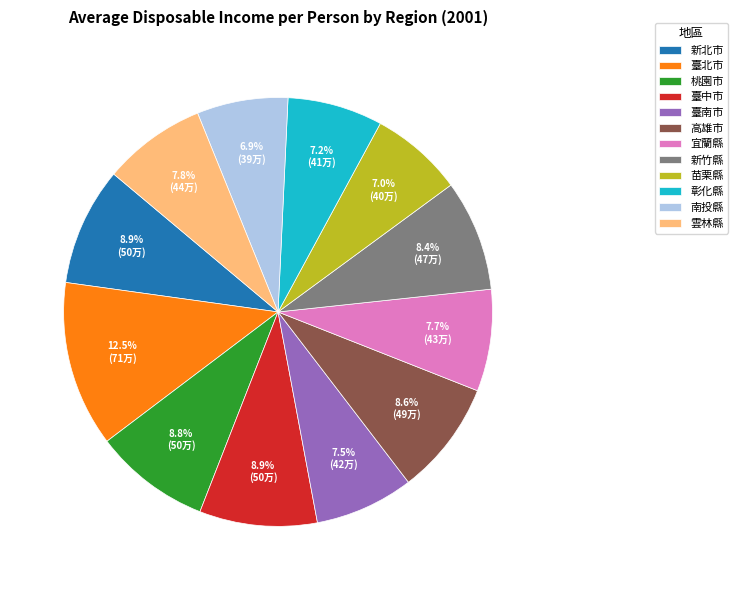

Which slice is the largest?

臺北市